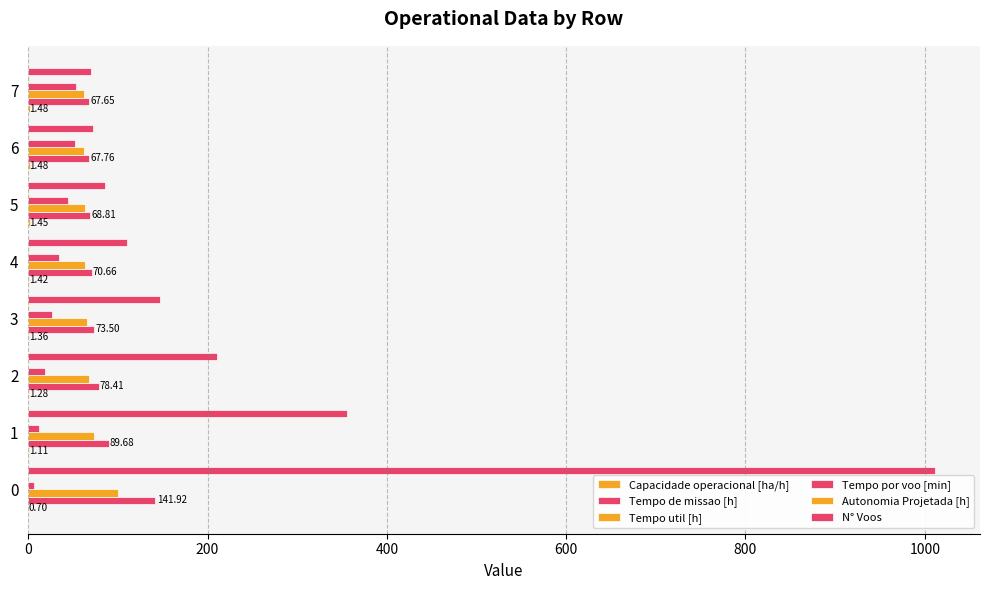

Which series has the largest range (max minus min)?

N° Voos